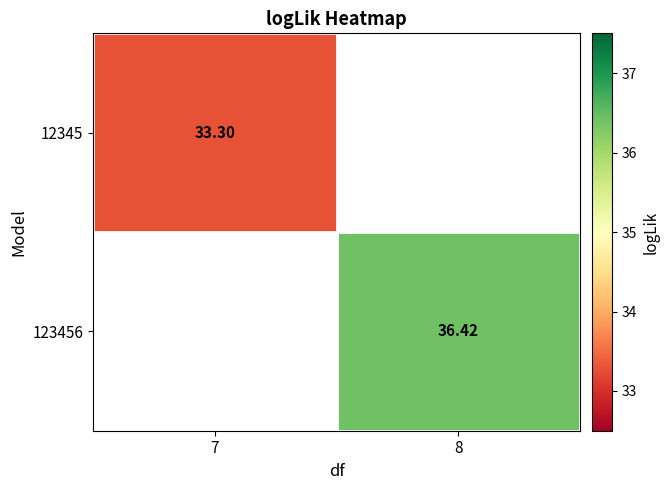

Is the value of 123456 at 8 greater than the value of 12345 at 7?

Yes